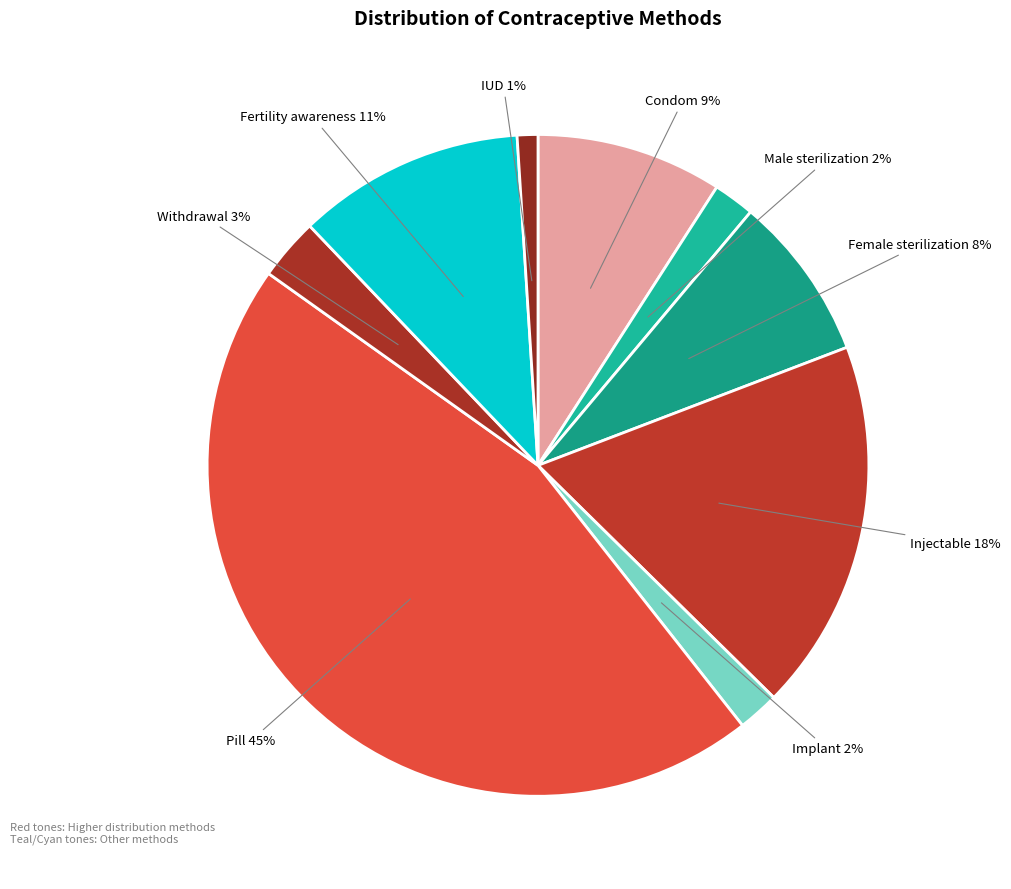

What is the smallest slice in the pie chart?

IUD